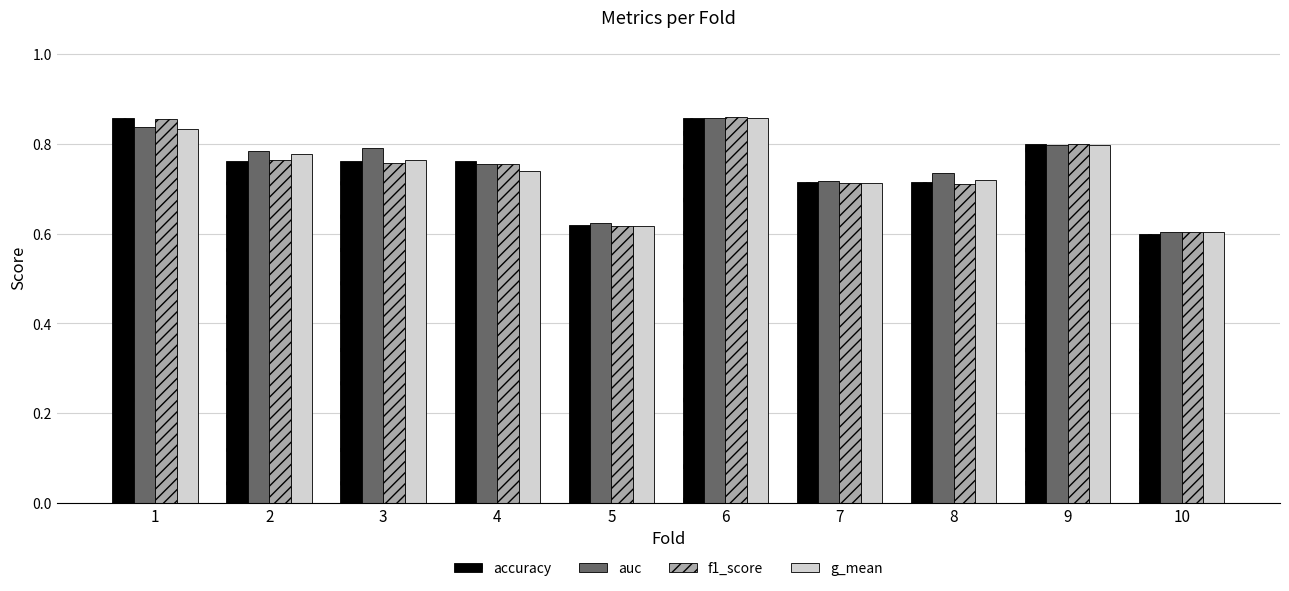

At how many categories does at least one series exceed 0?

10